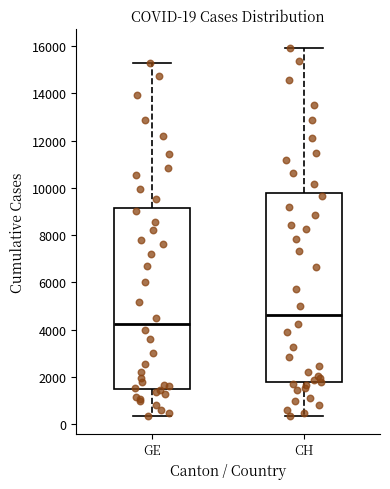

Which box's median line is the lowest?

GE